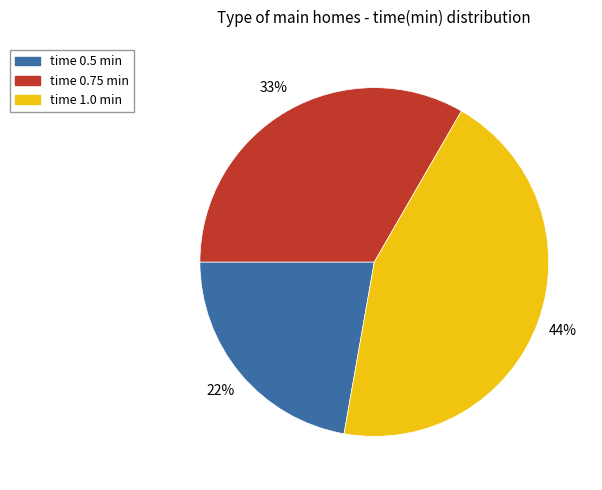

Rank the categories by value from lowest to highest.

time 0.5 min, time 0.75 min, time 1.0 min